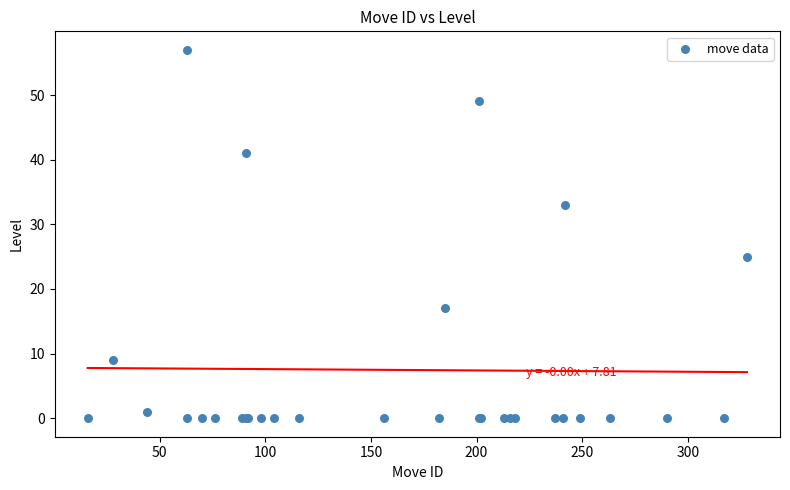

What Y value in the scatter plot is closest to 28?

25